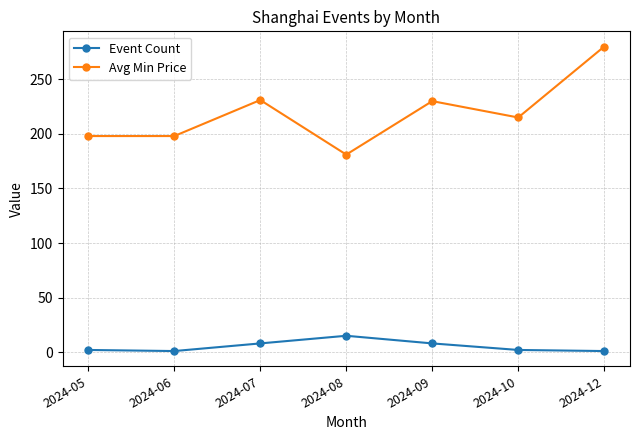

In Avg Min Price, how many points are higher than both neighbors (excluding endpoints)?

2